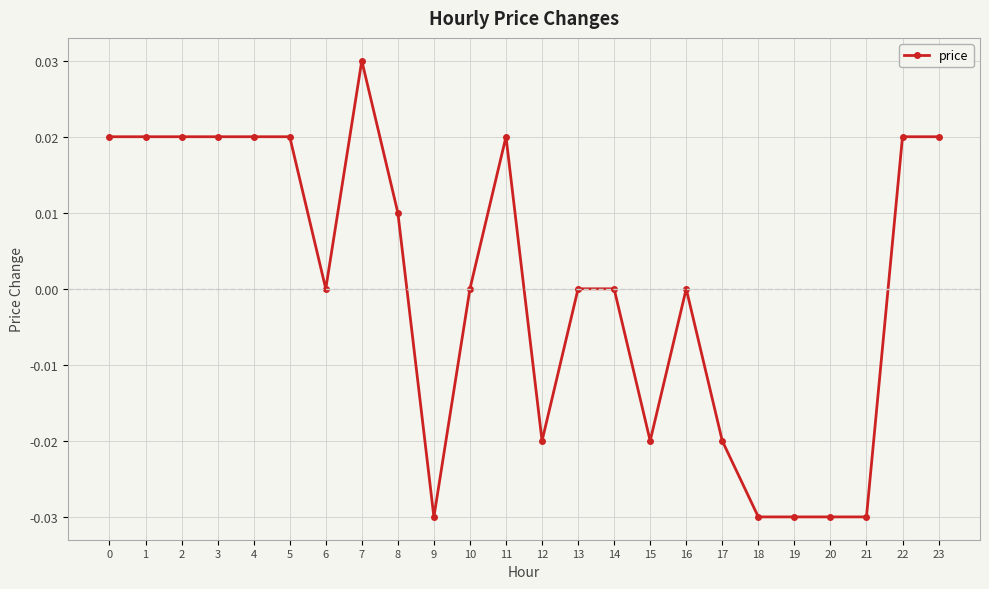

Is it true that the value at 5 is 0.0?

True